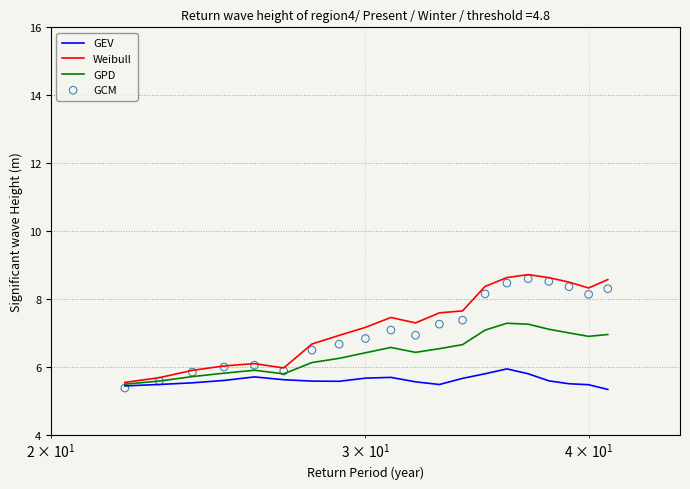

Which series reaches the maximum Y coordinate?

Weibull